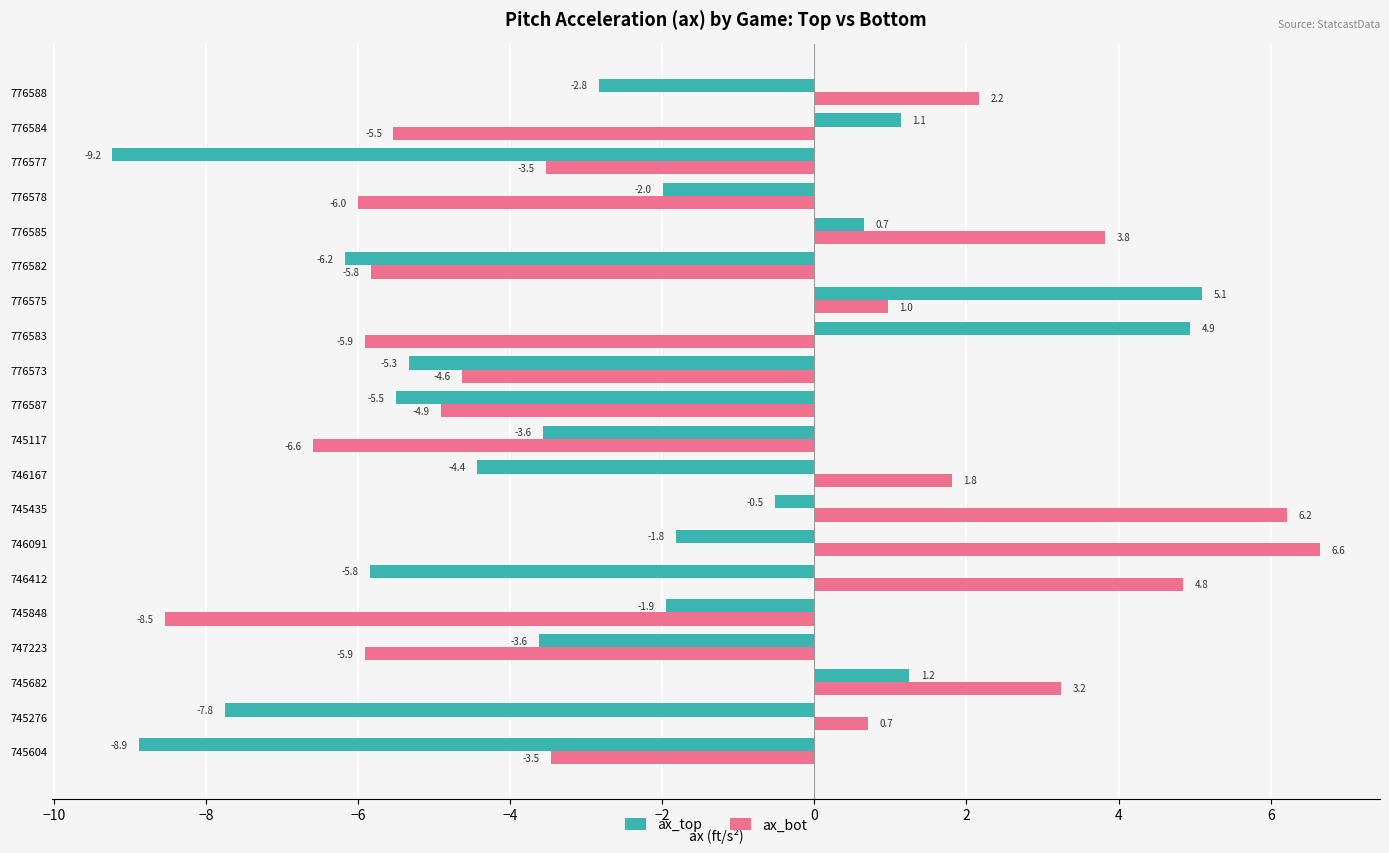

The ax_top series shows -5.8 at 746412. True or false?

True